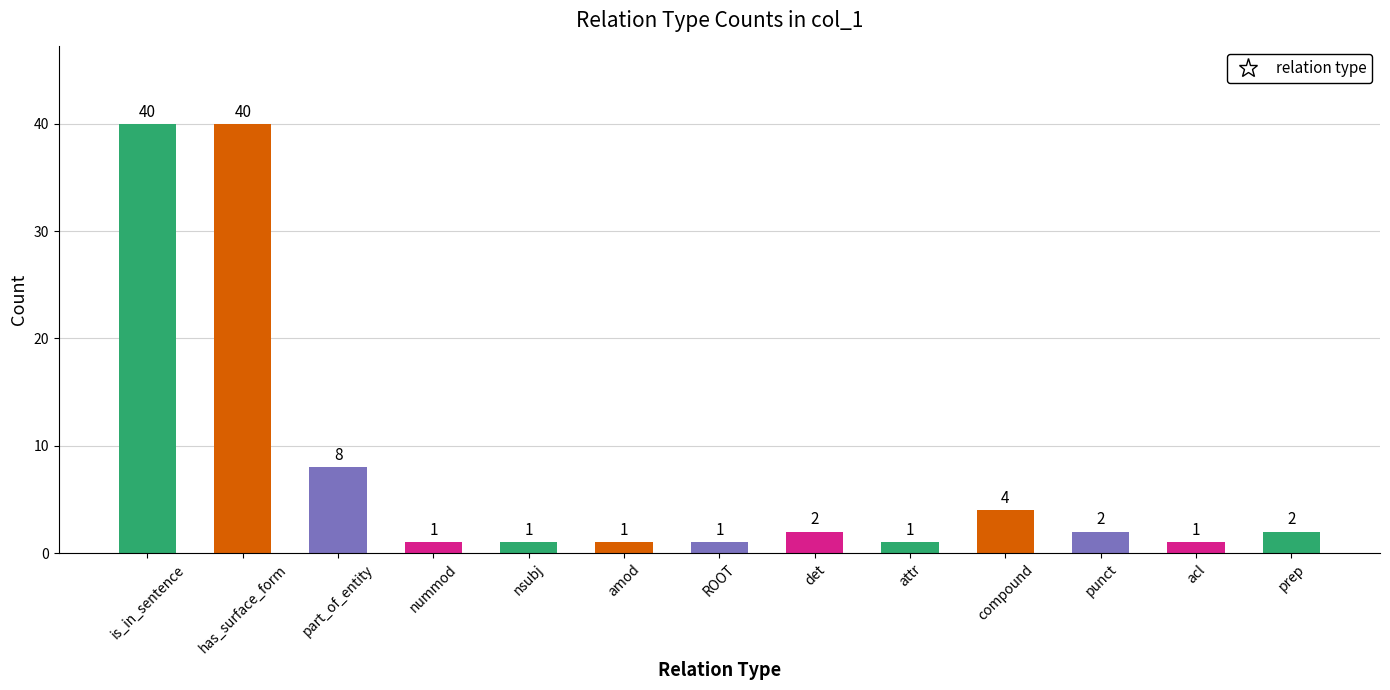

What is the label of the 4th bar from the left?

nummod